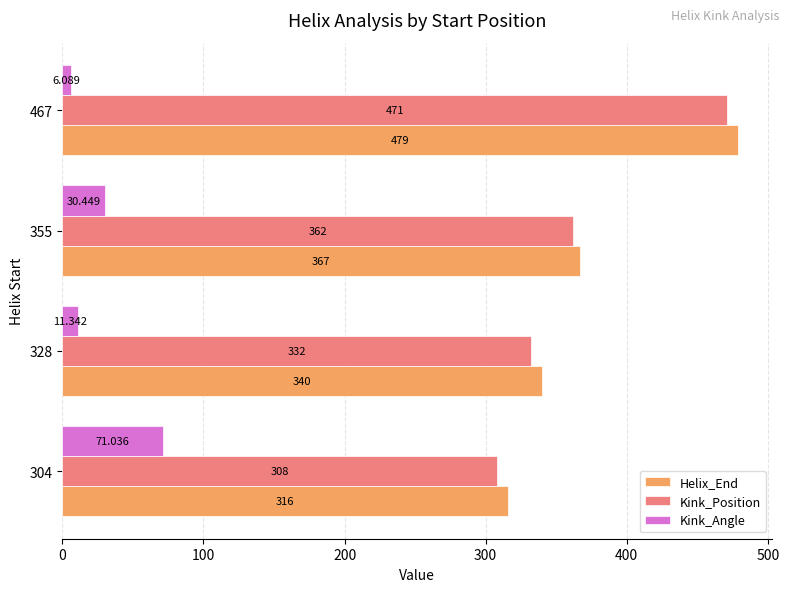

What is the difference between the second highest and minimum values in the Kink_Position series?

54.0